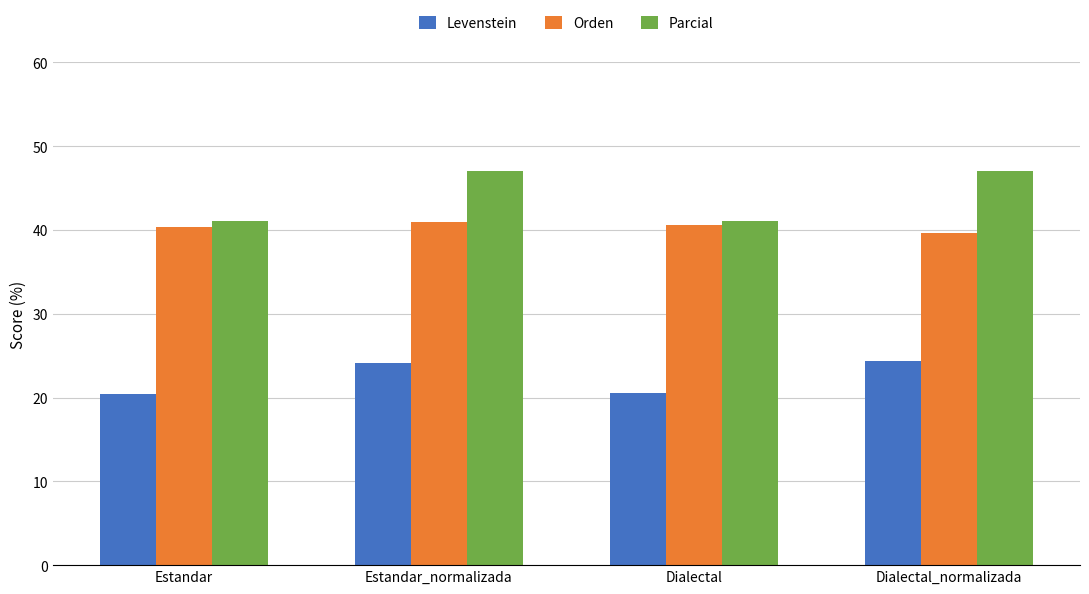

What value does the Parcial series have at Dialectal?

41.1